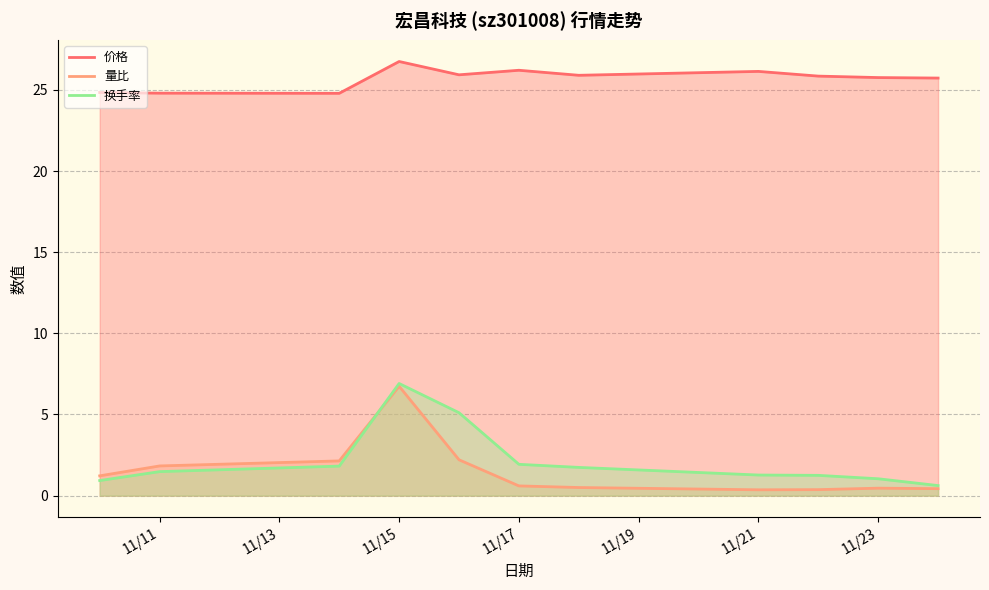

What is the sum of the 价格 values at 11/17 and 11/23?

52.0